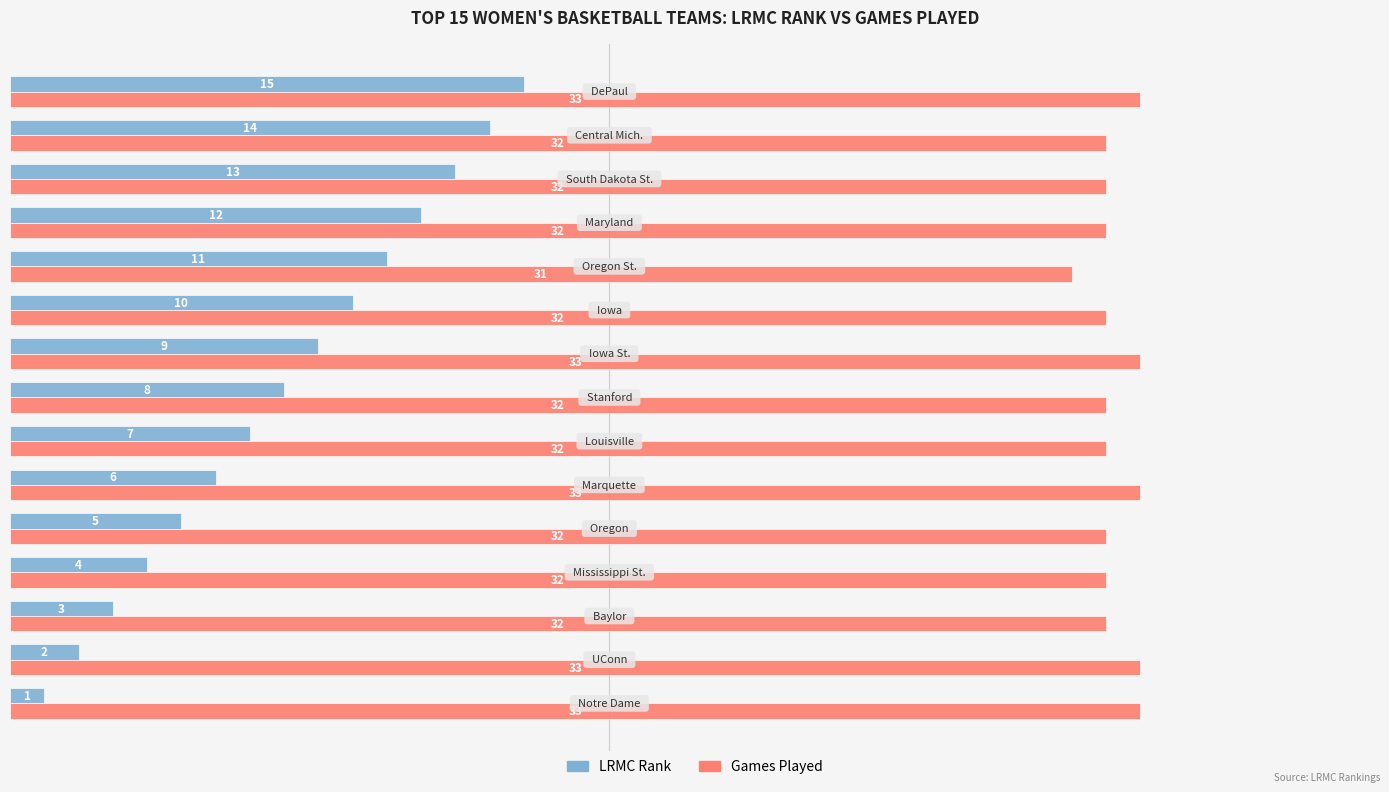

Which series has the largest total across all categories?

Games Played